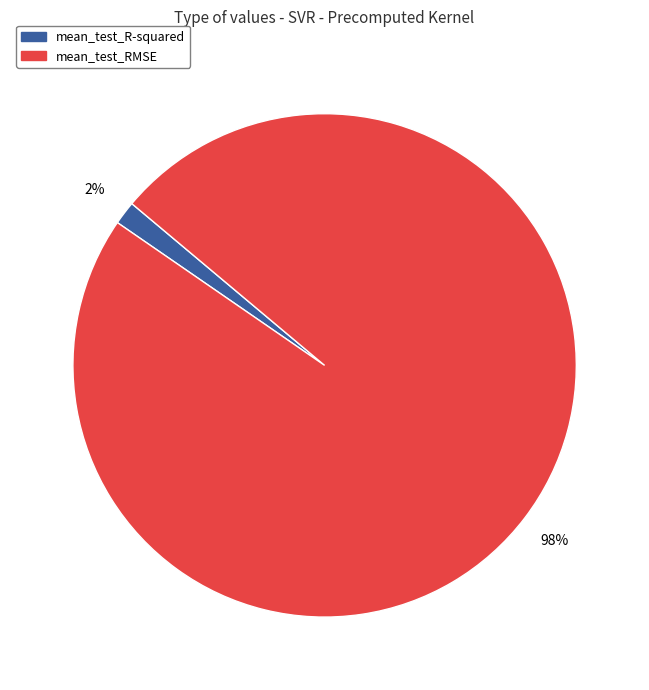

To the nearest percent, what percentage of the pie is mean_test_RMSE?

98%